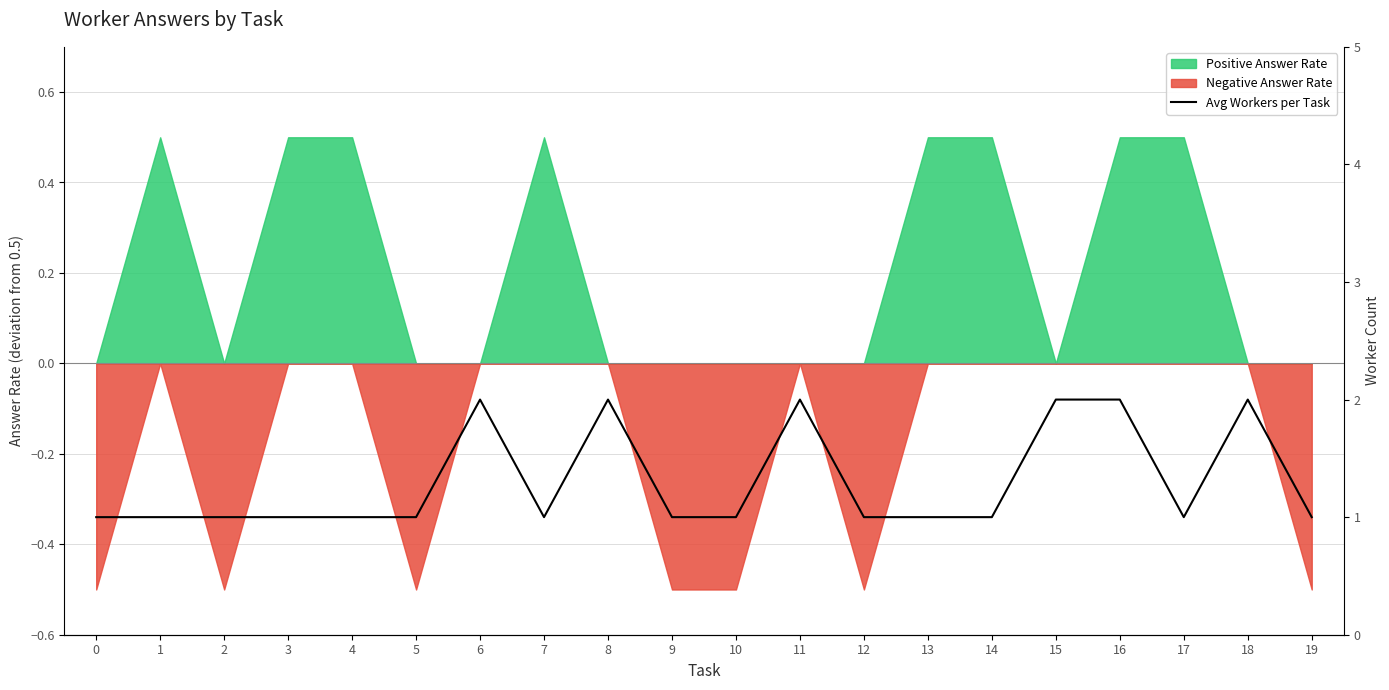

What is the minimum value shown in the chart?

1